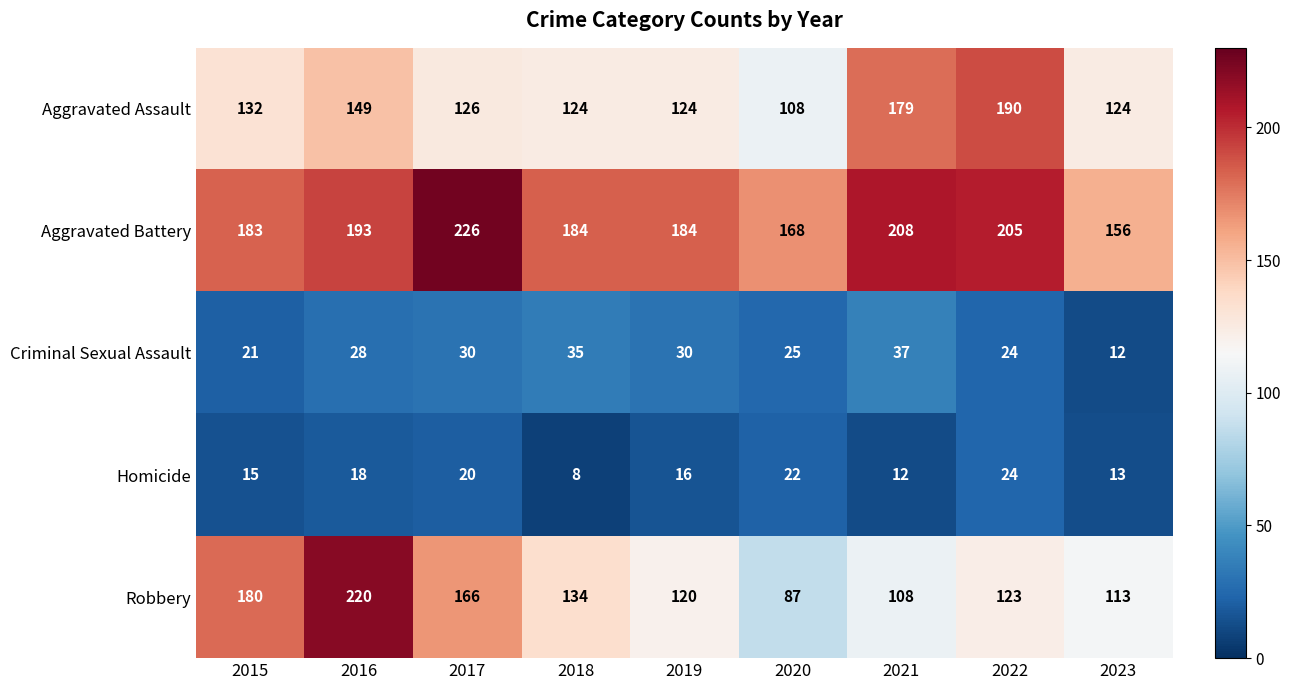

What is the total value across all series at 2020?

410